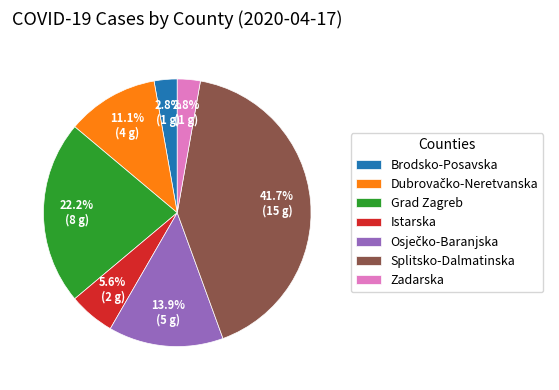

Is the sum of Brodsko-Posavska and Splitsko-Dalmatinska greater than half?

No